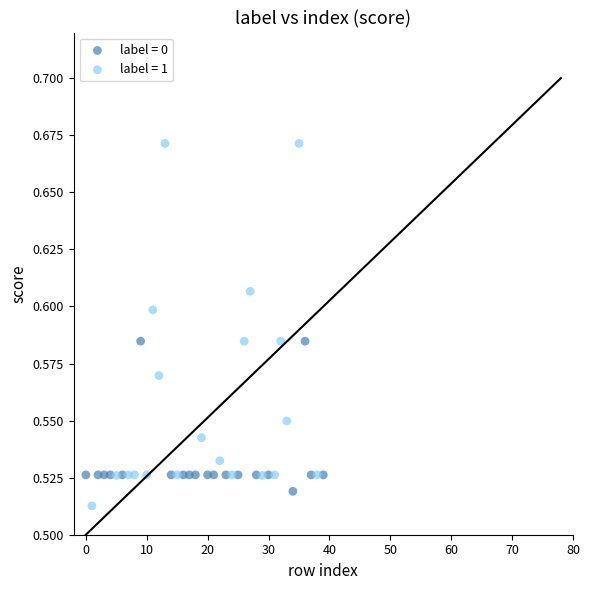

Which series reaches the maximum Y coordinate?

label = 1